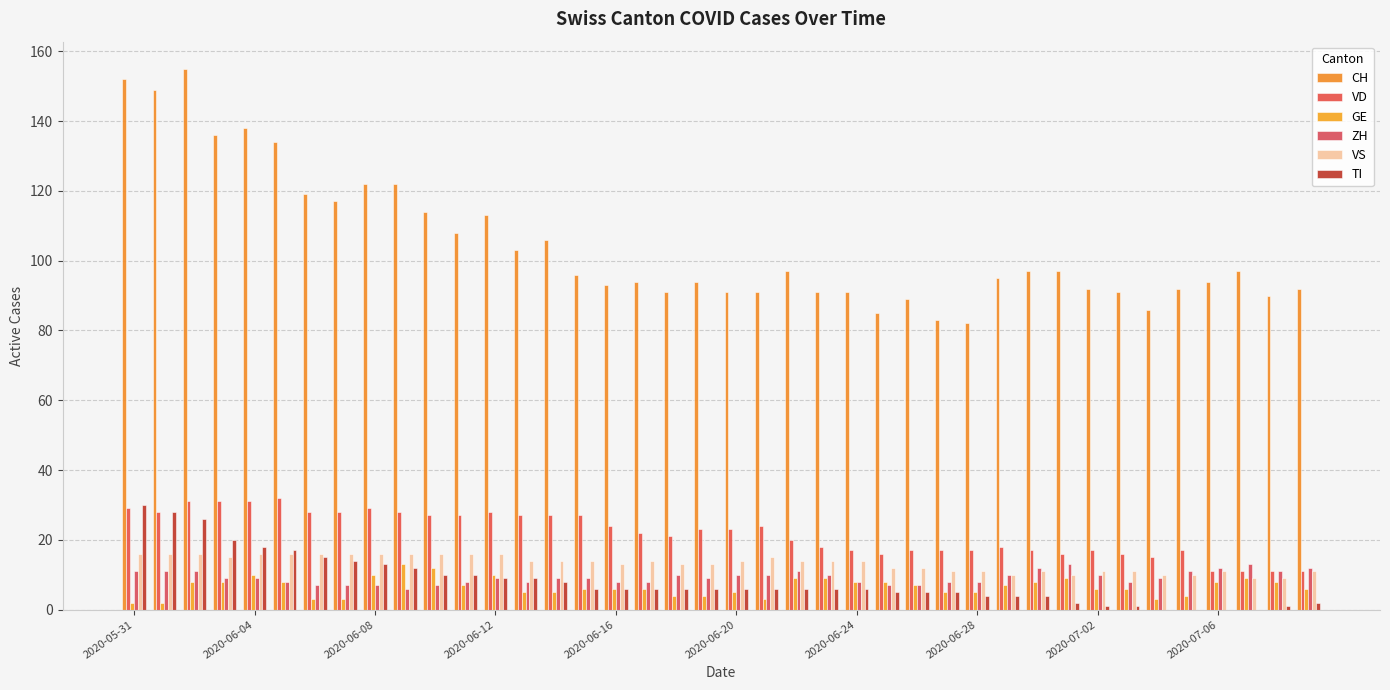

Does the chart contain stacked bars?

No